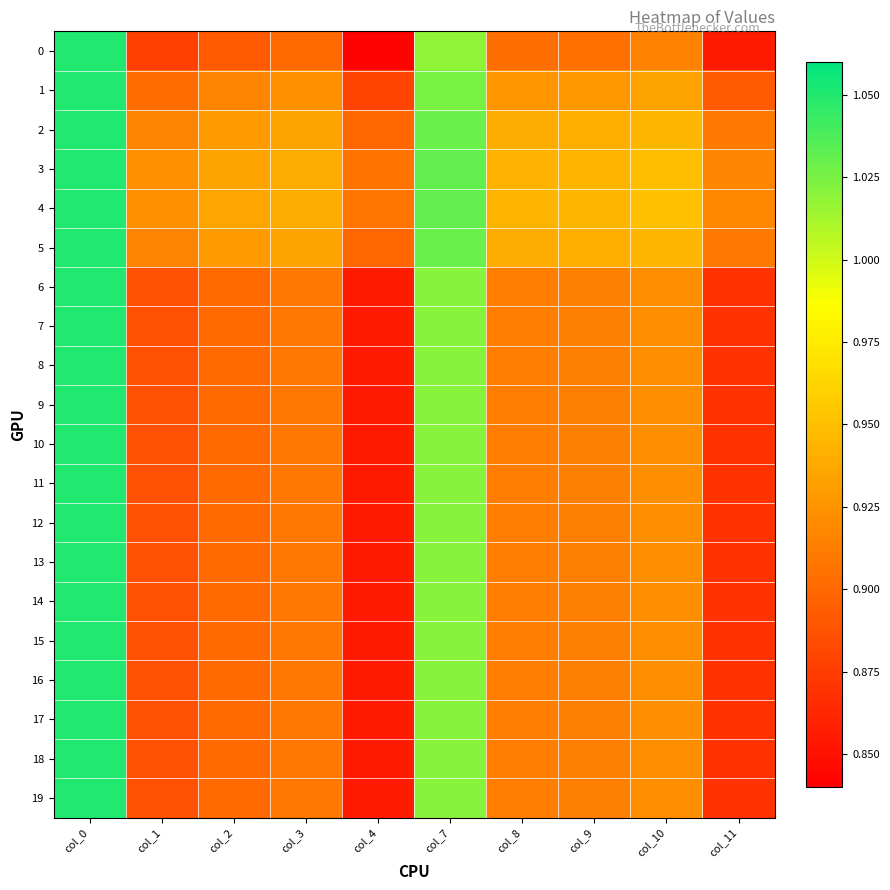

Which has a higher value, col_8 or col_3?

col_8